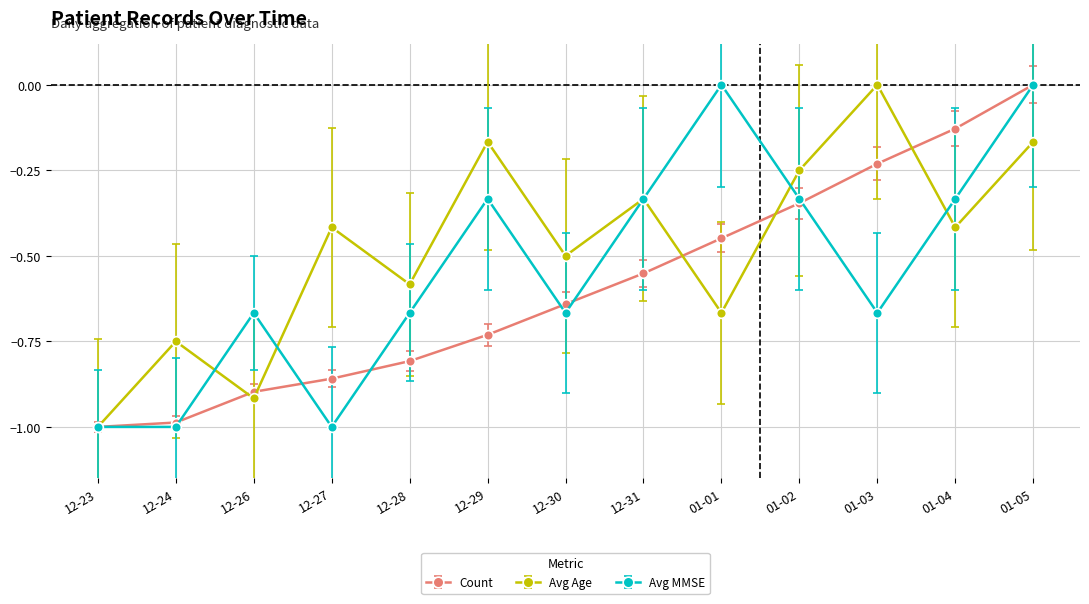

Between 12-29 and 01-05, which series saw the biggest shift?

Count